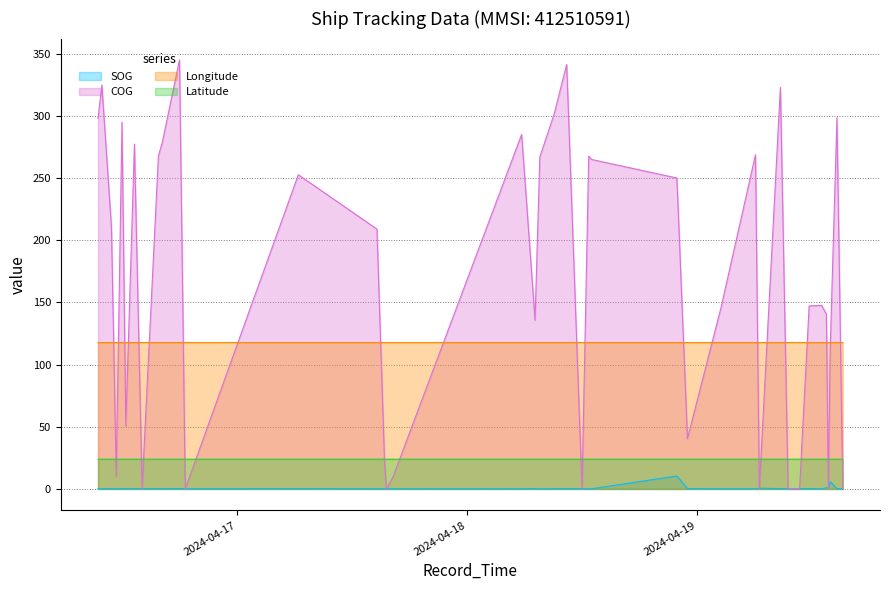

True or false: Longitude and Latitude cross at least once.

False